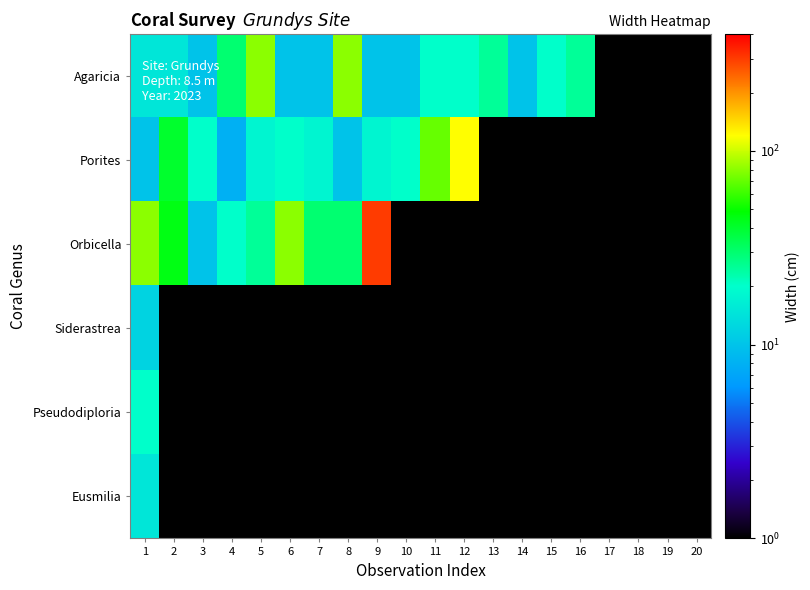

Between 6 and 8, which series saw the biggest shift?

Agaricia